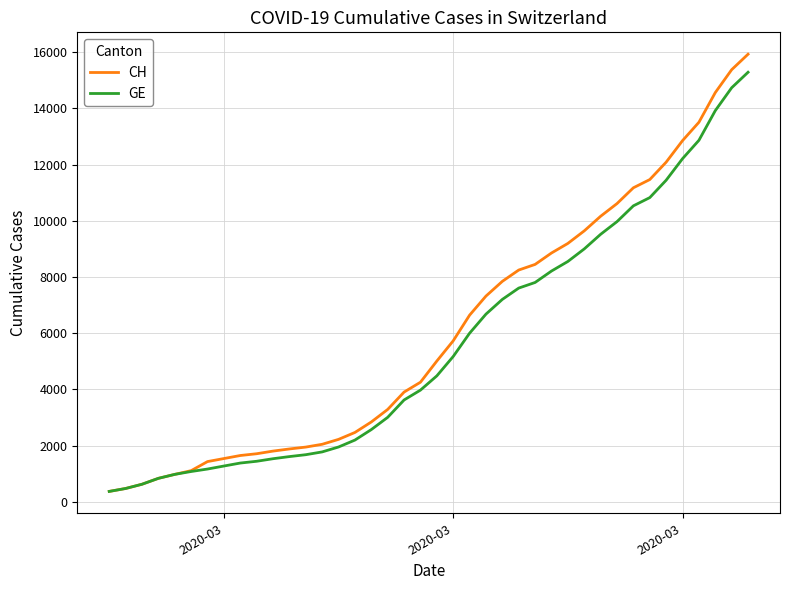

Rank the series by their average value, from lowest to highest.

GE, CH